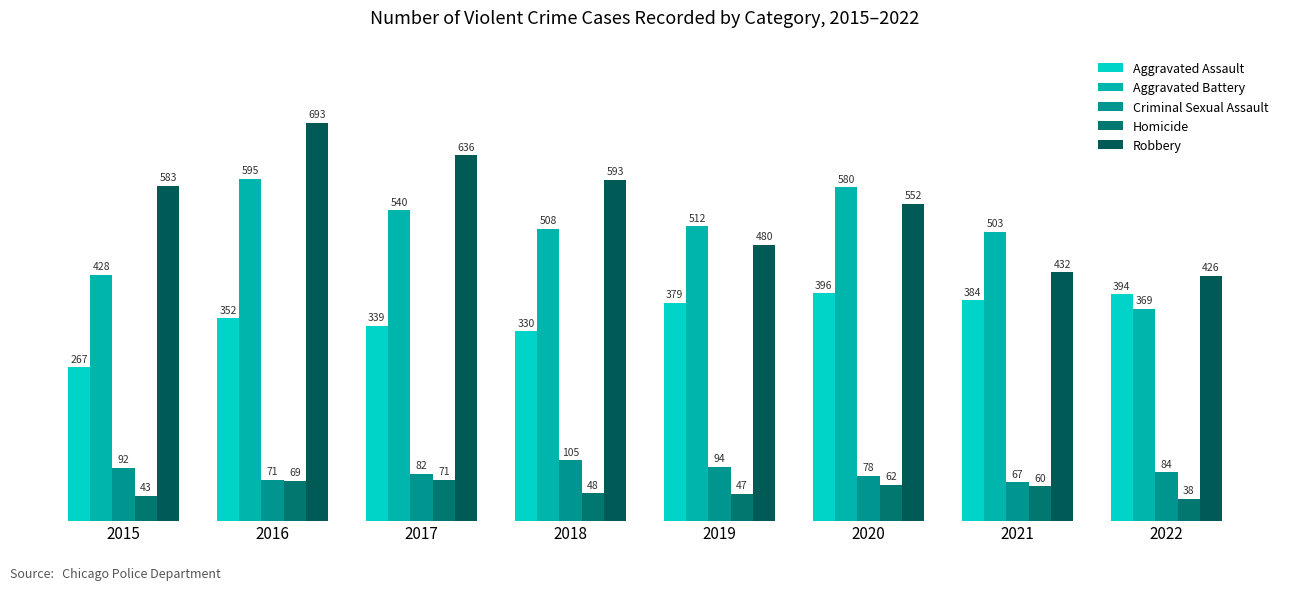

Which series has the largest total across all categories?

Robbery